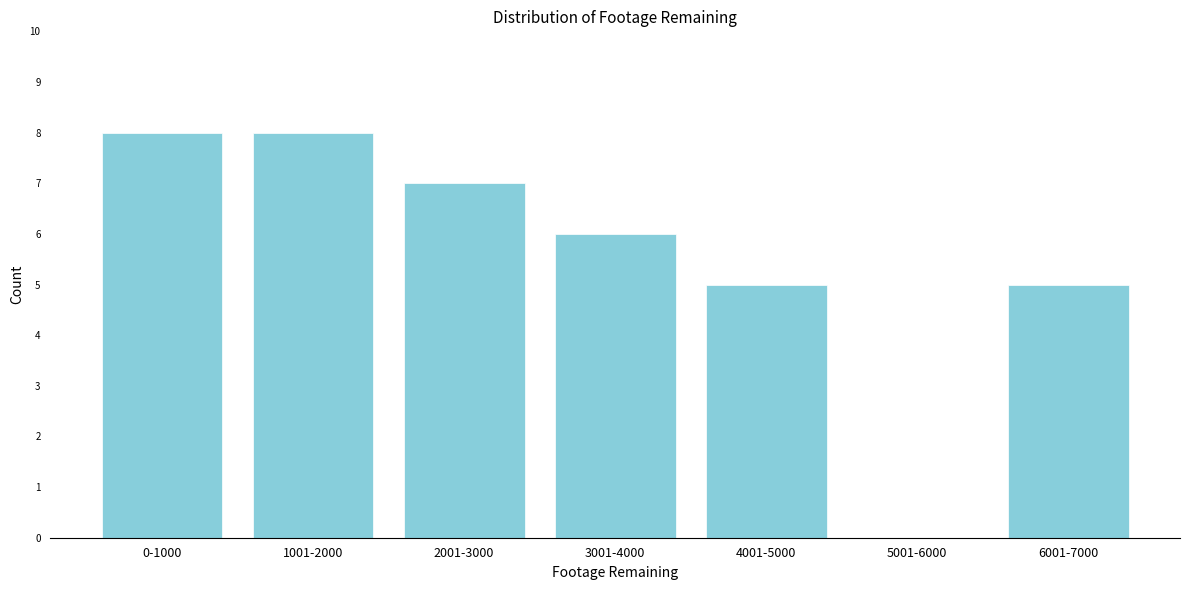

Reading left to right, list all the values displayed in this chart.

0-1000=8	1001-2000=8	2001-3000=7	3001-4000=6	4001-5000=5	5001-6000=0	6001-7000=5